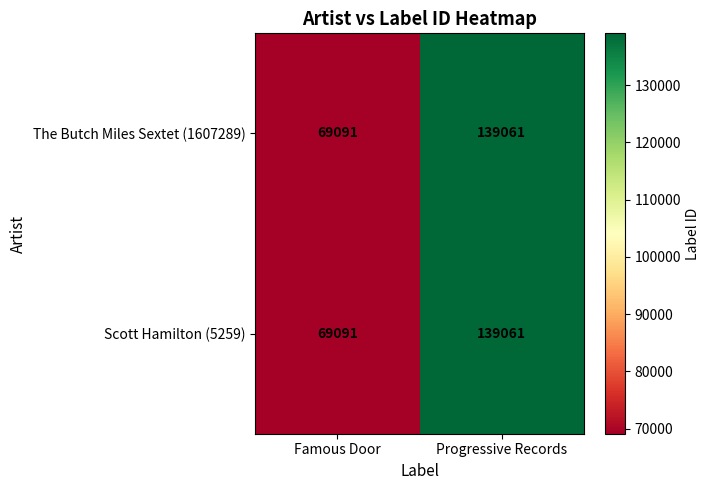

How many distinct data groups are displayed?

2